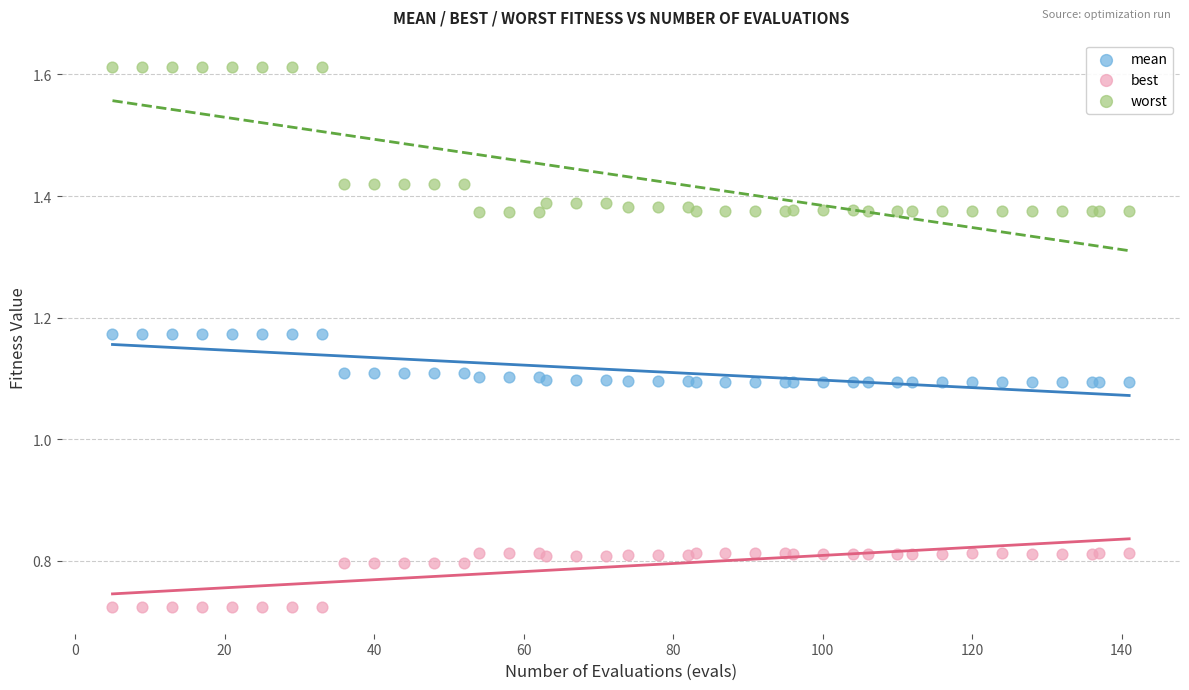

Which series has the widest spread of Y values?

worst